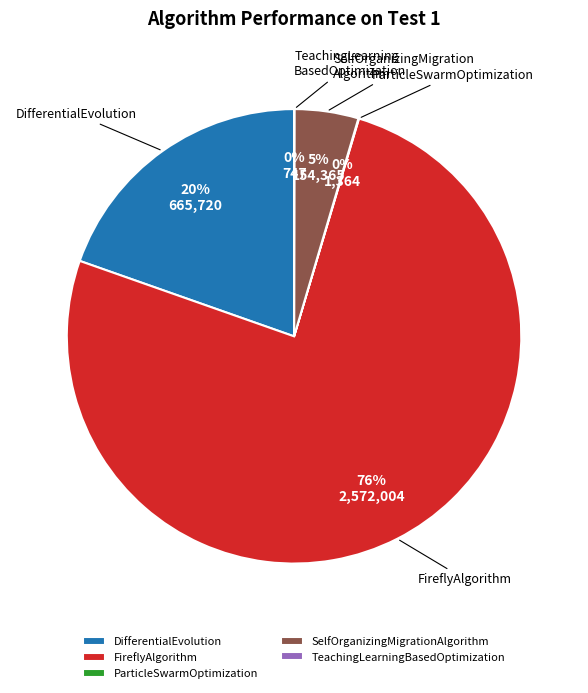

Combined, do SelfOrganizingMigrationAlgorithm and DifferentialEvolution account for over 50%?

No